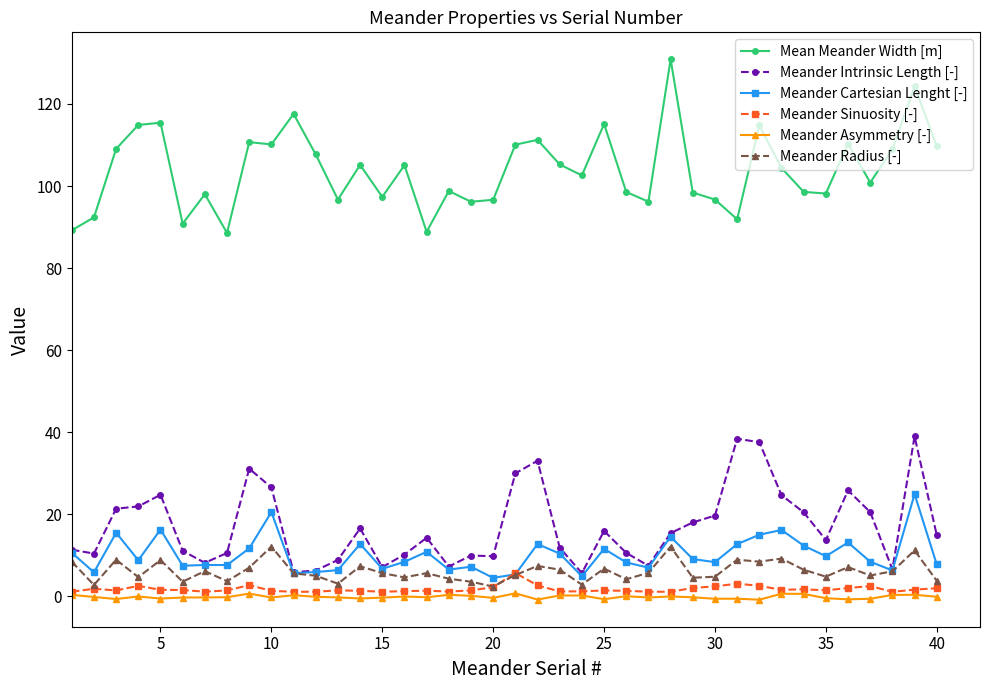

True or false: Meander Asymmetry [-] and Meander Intrinsic Length [-] intersect in this chart.

False